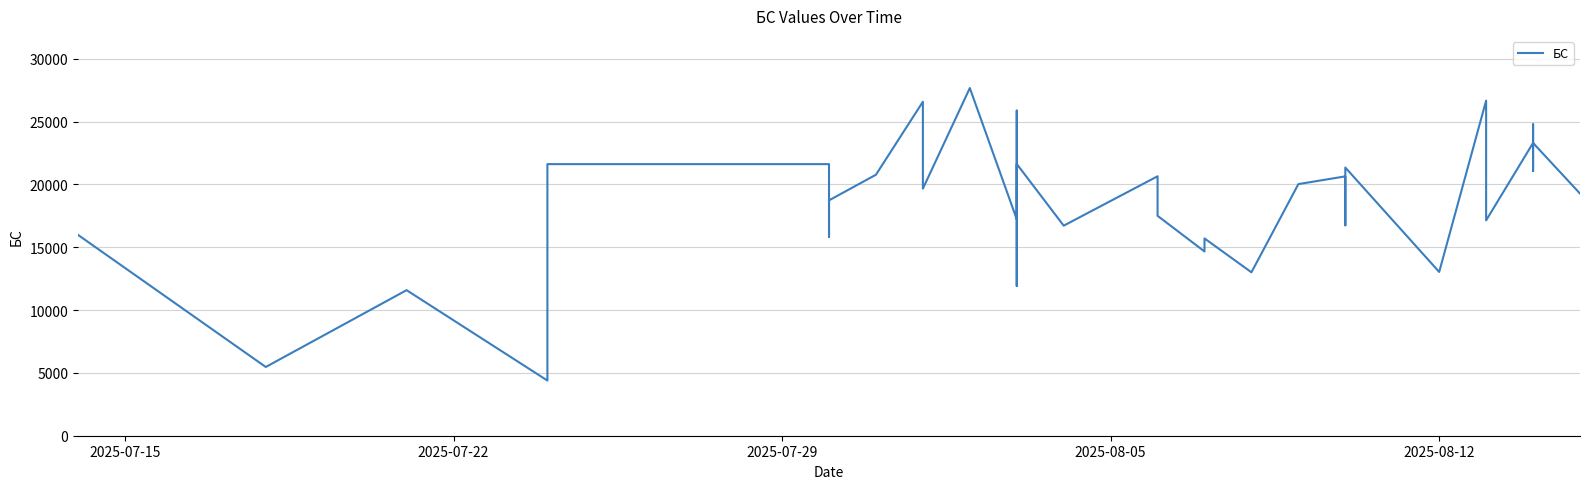

What is the minimum value shown in the chart?

4392